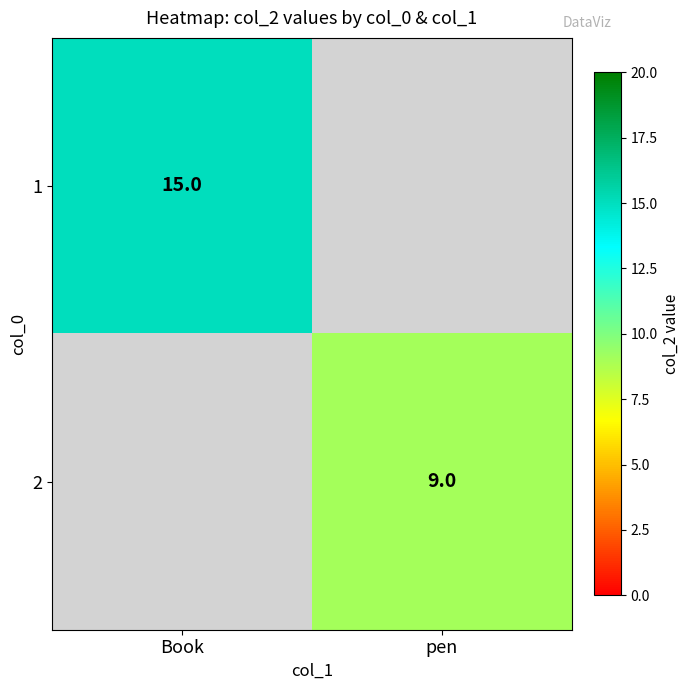

Count the number of data series in this chart.

2